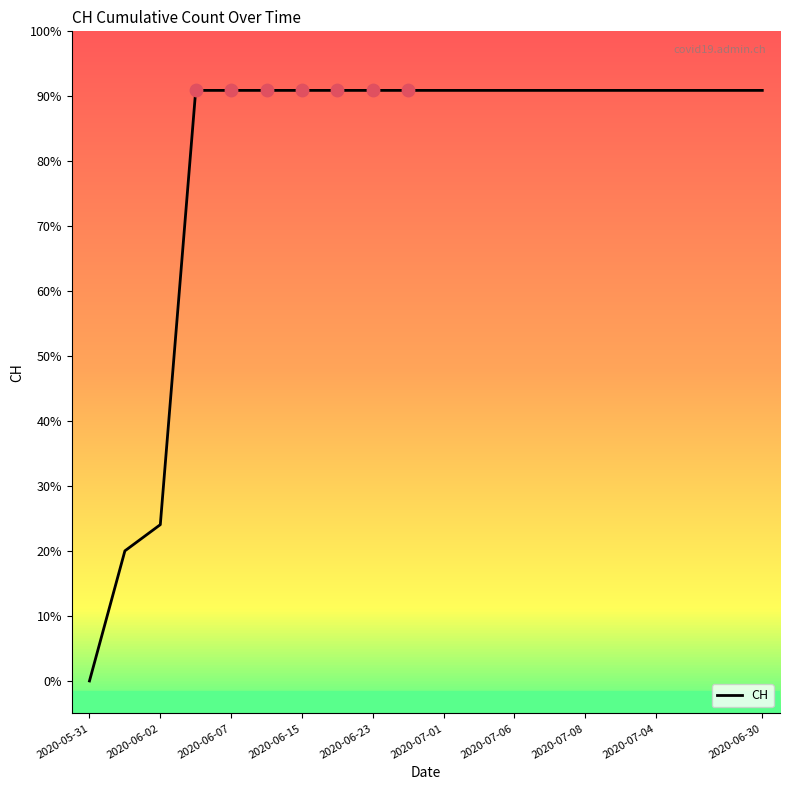

Is this an area chart (filled region under the line)?

No